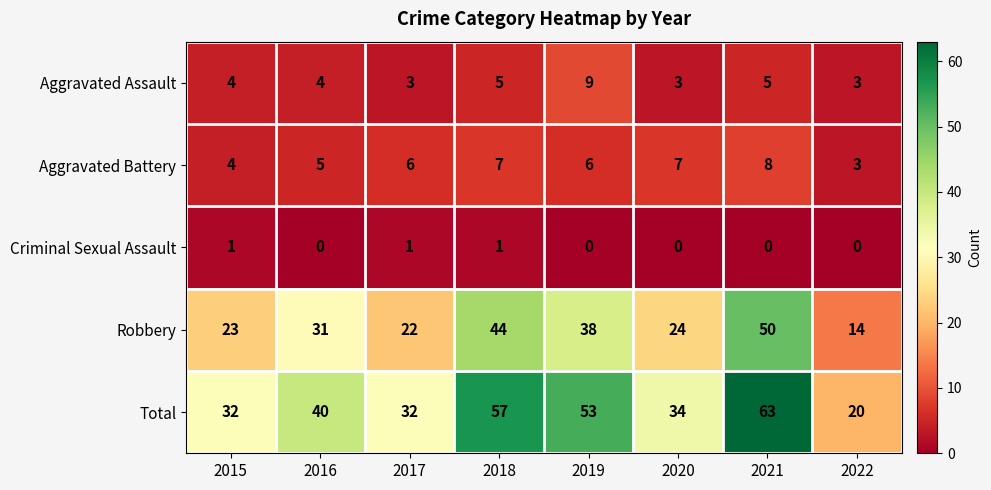

Where is Robbery nearest to the value 32?

2016